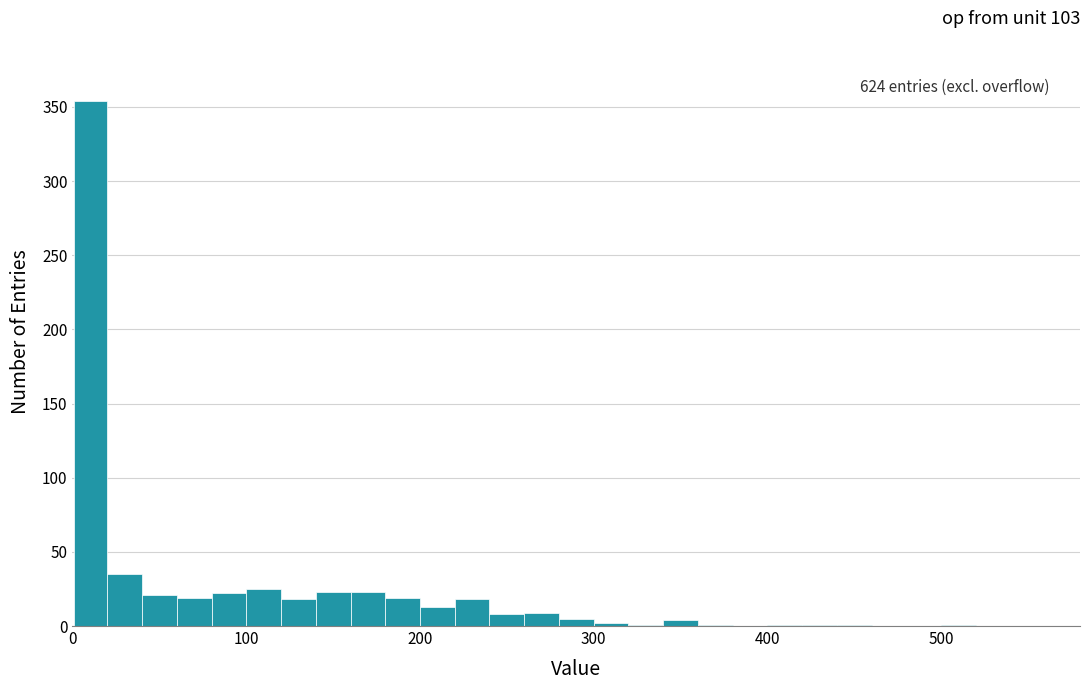

Around what value on the x-axis is the tallest bar? Give the approximate position of its centre, as read against the axis.

10